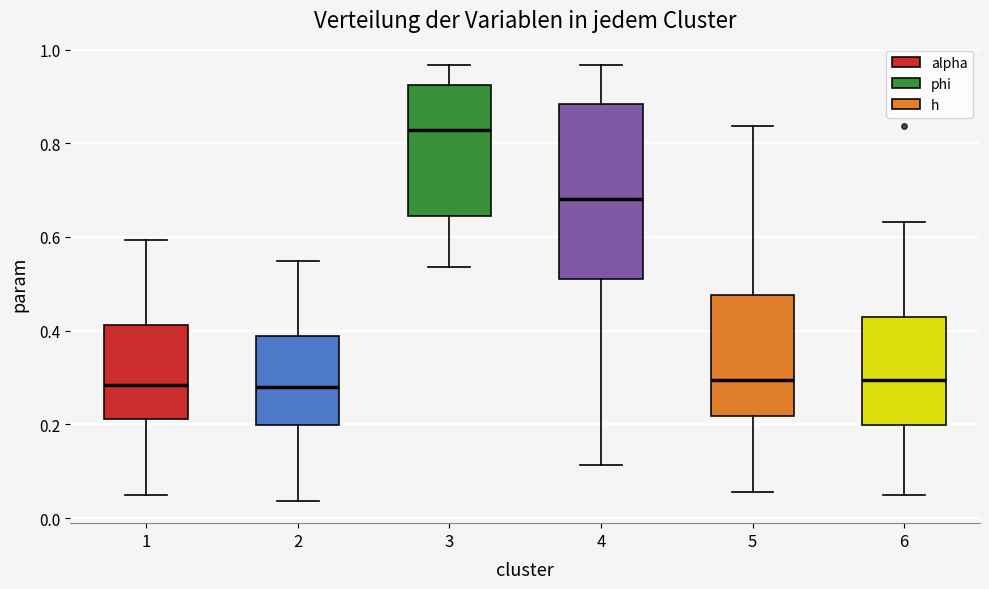

Reading left to right, read every box against the y-axis: the position of its median line, the range the box covers, and the ends of its whiskers. The values are not printed on the chart, so give them approximately, as read against the axis.

1: median 0.28, box 0.22 to 0.42, whiskers 0.04 to 0.60
2: median 0.28, box 0.20 to 0.38, whiskers 0.04 to 0.54
3: median 0.82, box 0.64 to 0.92, whiskers 0.54 to 0.96
4: median 0.68, box 0.52 to 0.88, whiskers 0.12 to 0.96
5: median 0.30, box 0.22 to 0.48, whiskers 0.06 to 0.84
6: median 0.30, box 0.20 to 0.42, whiskers 0.04 to 0.64